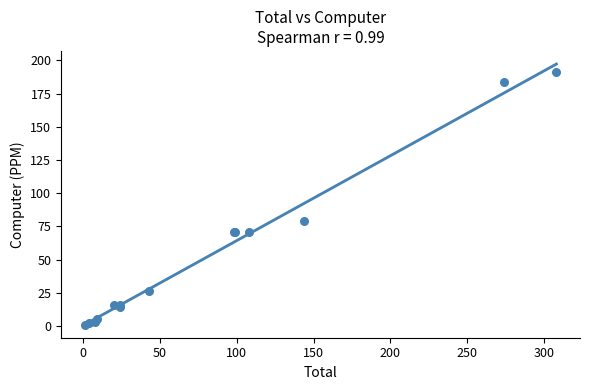

What Y value in the scatter plot is closest to 96?

79